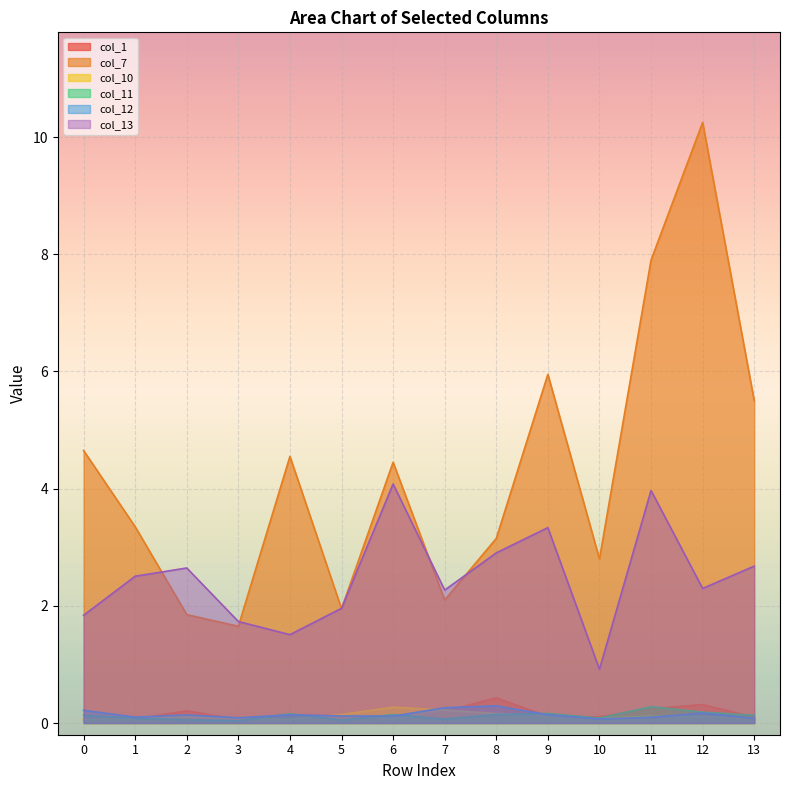

True or false: col_7 and col_10 cross at least once.

False